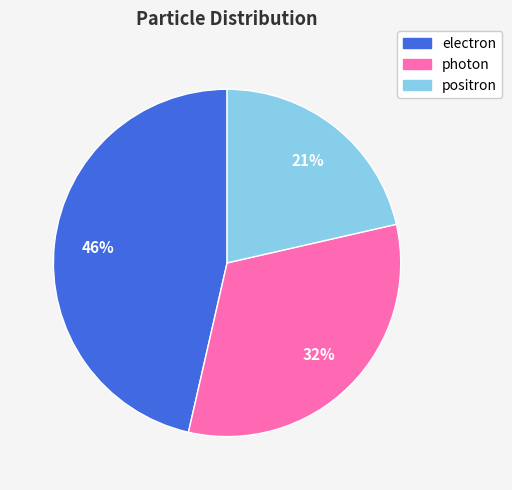

Which has a higher value, positron or photon?

photon